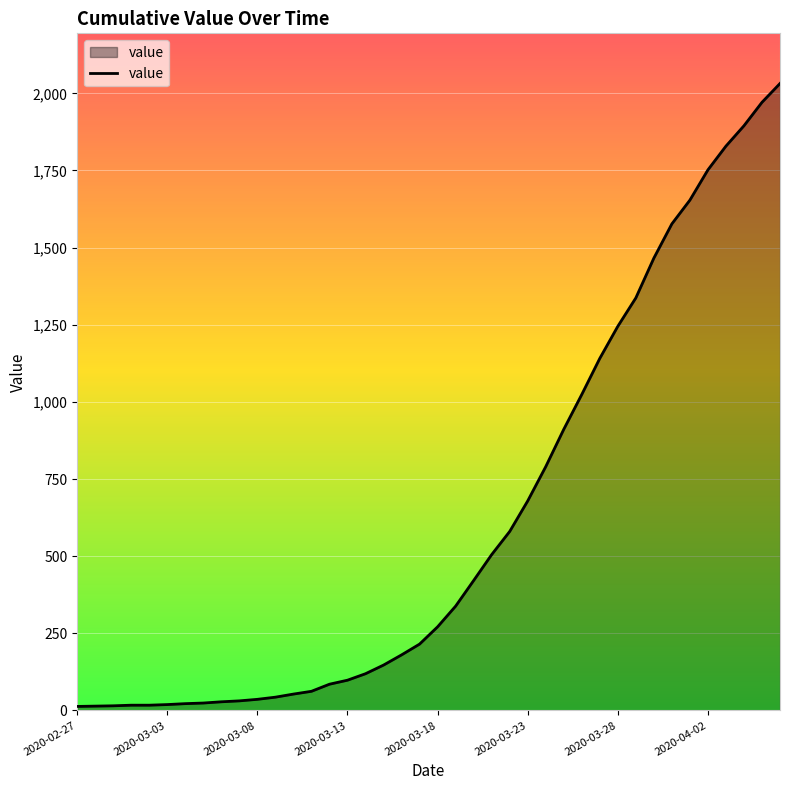

What is the maximum value shown in the chart?

2032